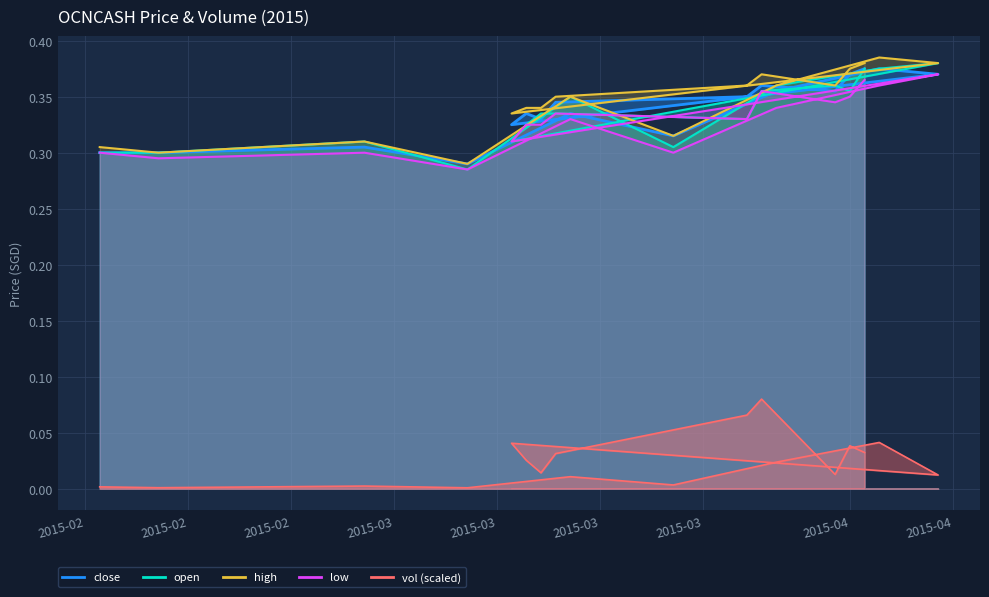

What position from the right is 2015-03-20?

13